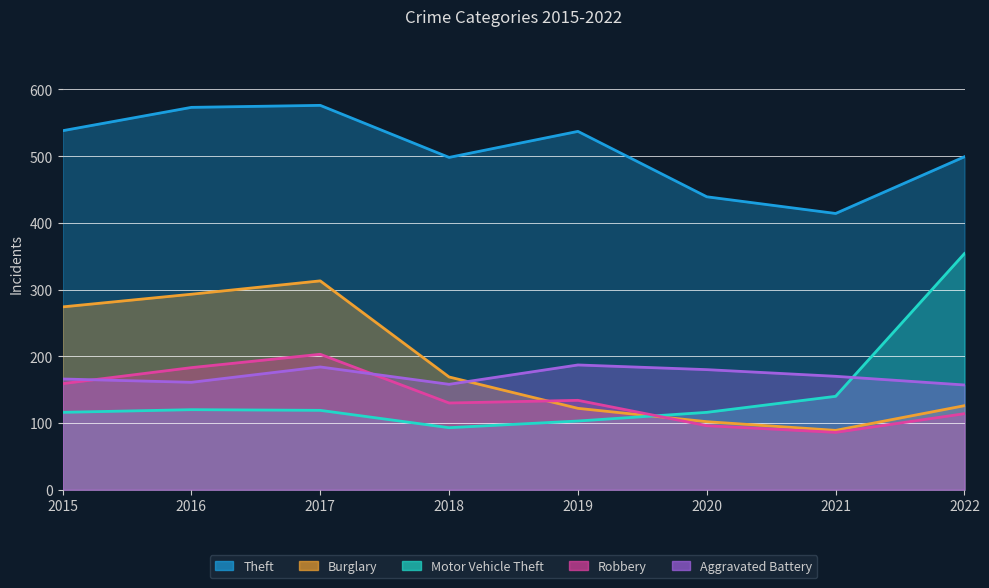

What is the difference between the Aggravated Battery values at 2020 and 2016?

19